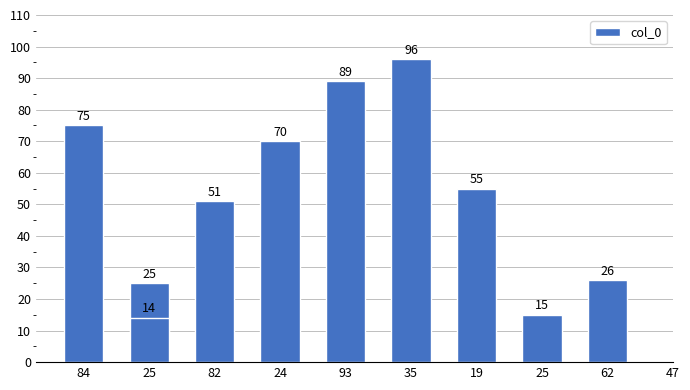

What is the sum of all values?

516